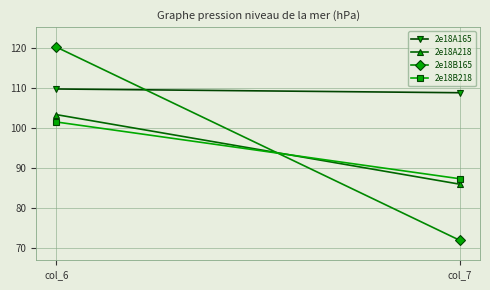

Which series has the largest total across all categories?

2e18A165